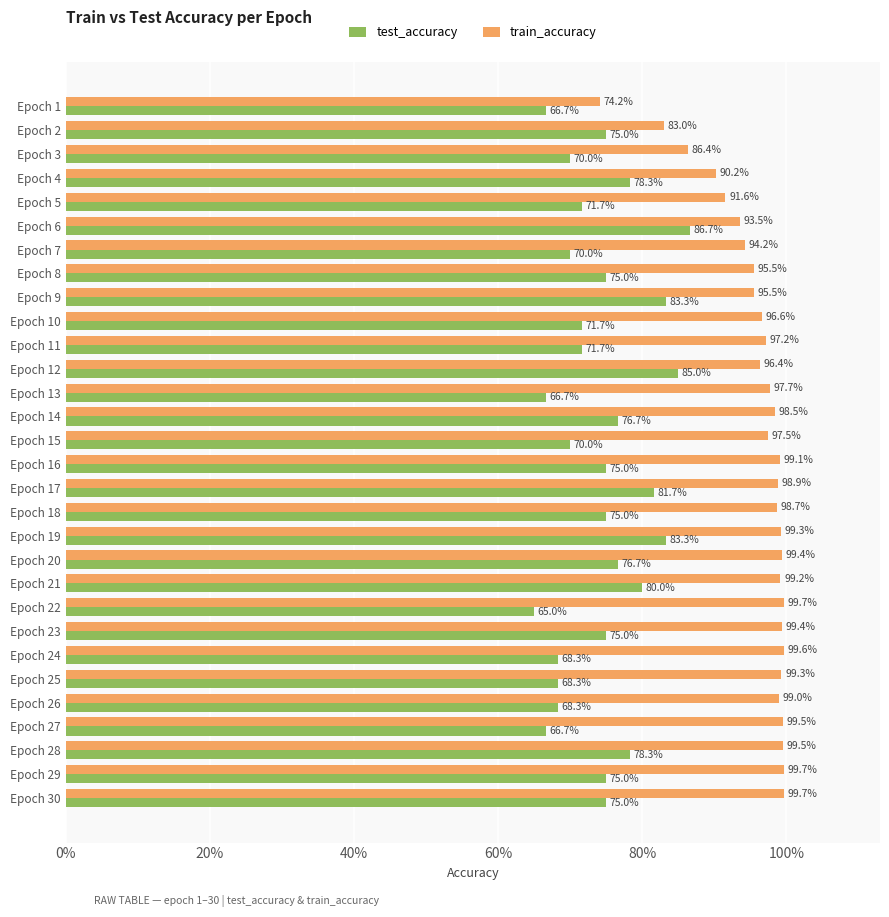

What are all the series names shown in the legend?

test_accuracy, train_accuracy